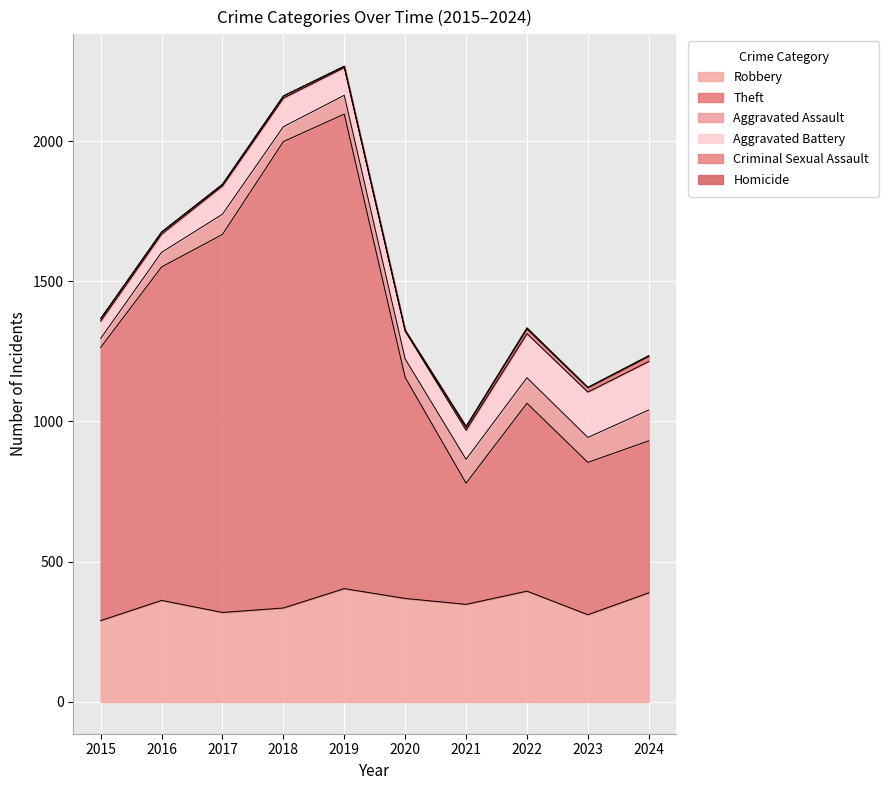

What are all the series names shown in the legend?

Robbery, Theft, Aggravated Assault, Aggravated Battery, Criminal Sexual Assault, Homicide